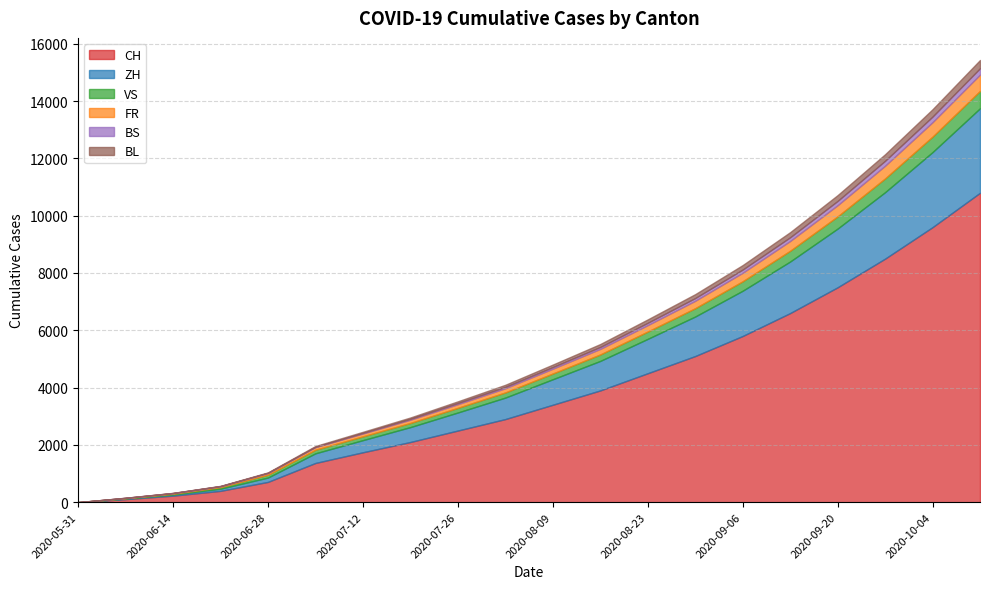

Between 2020-08-02 and 2020-08-23, which series saw the biggest shift?

CH